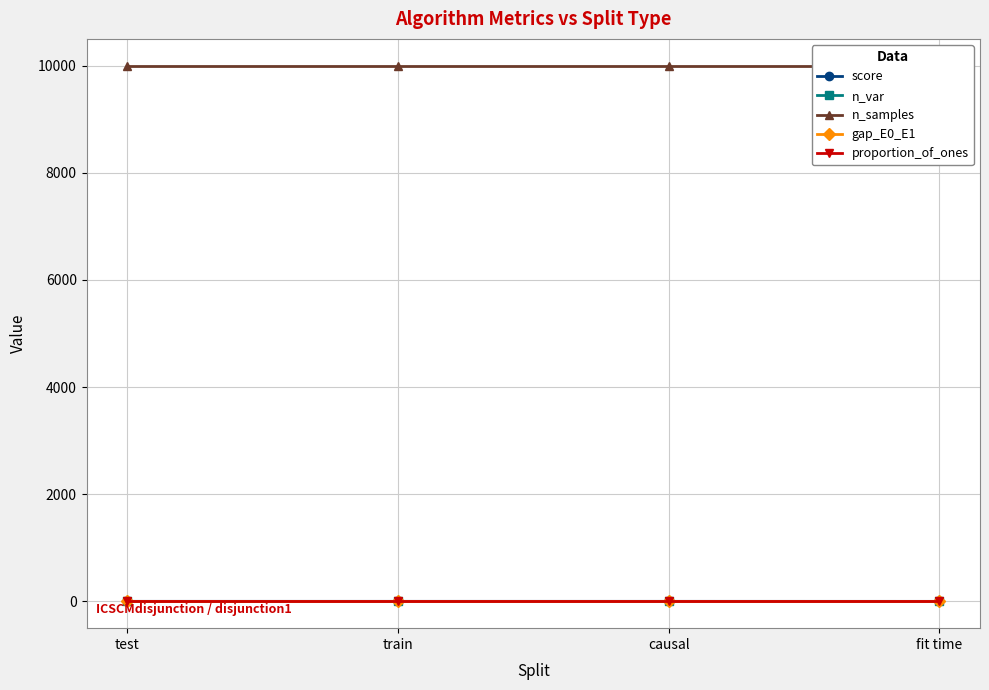

What is the value of the score point at the 3rd from the left?

1.0